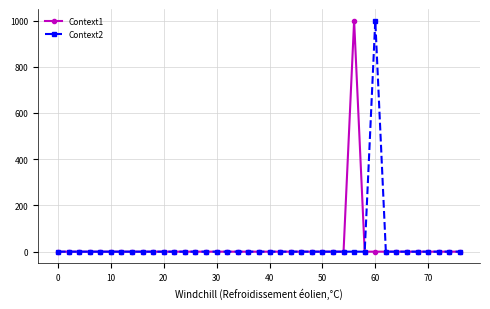

What are all the series names shown in the legend?

Context1, Context2